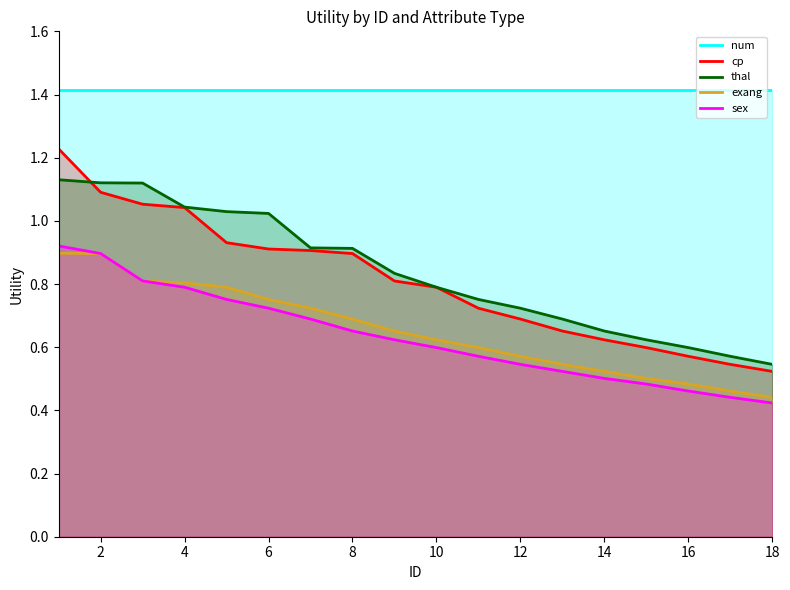

Which series has the largest total across all categories?

num